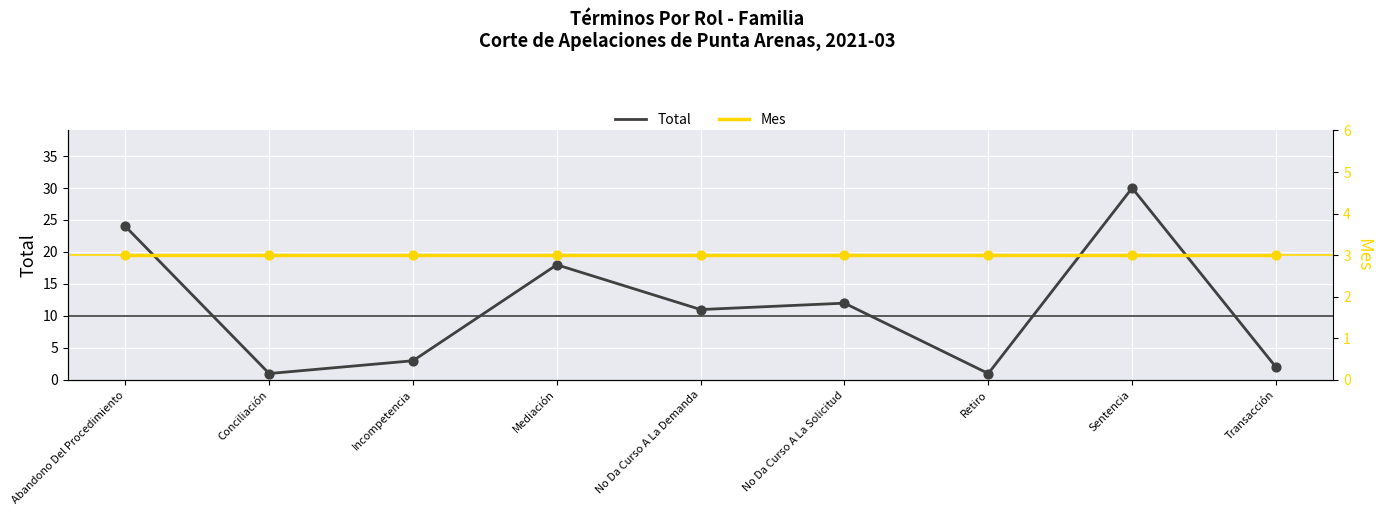

Which series reaches the minimum Y coordinate?

Total